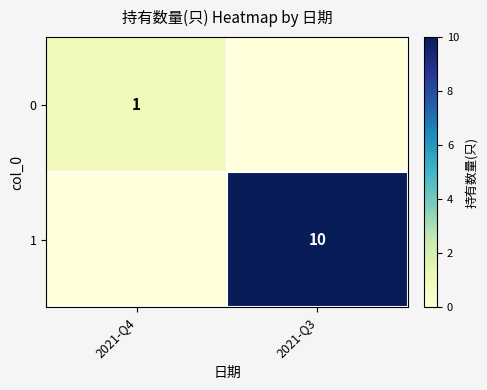

The value of 1 at 2021-Q3 is 15. True or false?

False